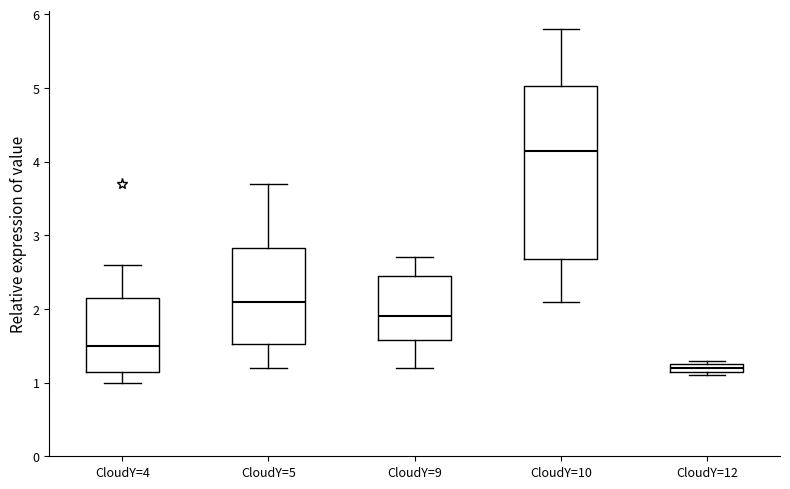

Where does the lower whisker of the box for CloudY=5 end on the y-axis? The values are not printed on the chart, so give them approximately, as read against the axis.

1.2